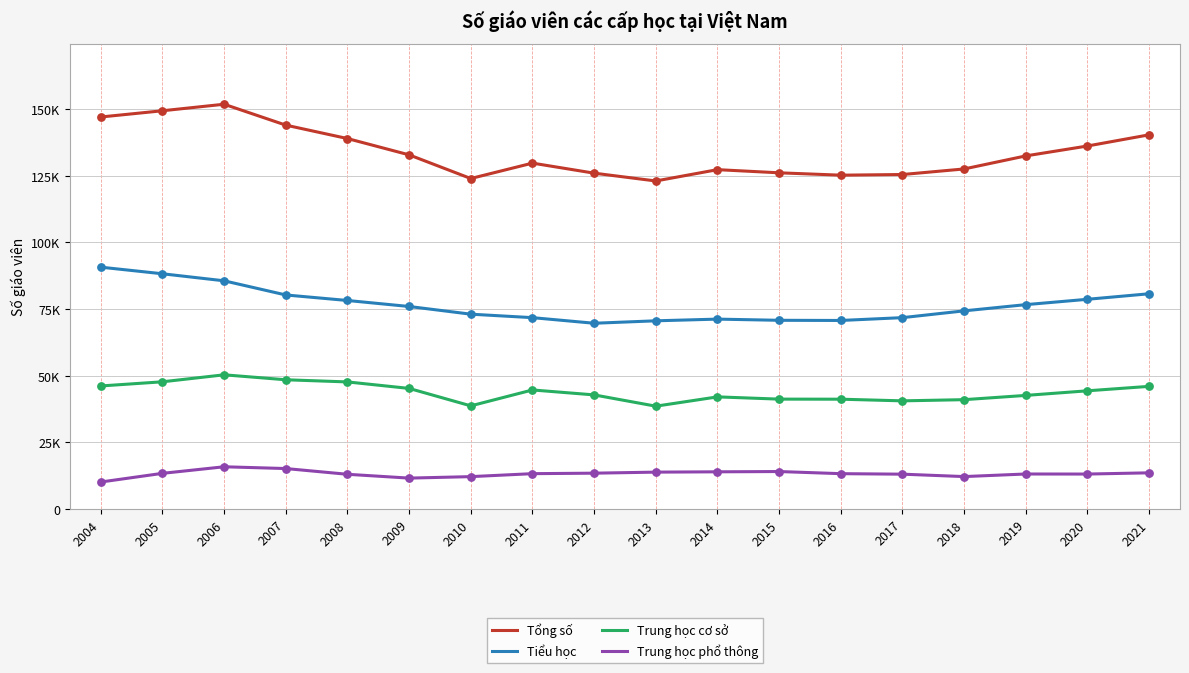

Is this an area chart (filled region under the line)?

No